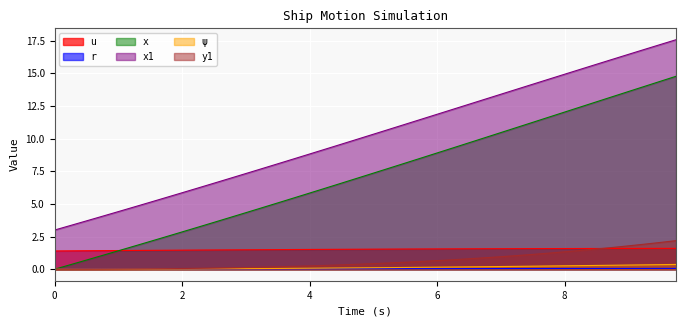

Which series has the largest range (max minus min)?

x